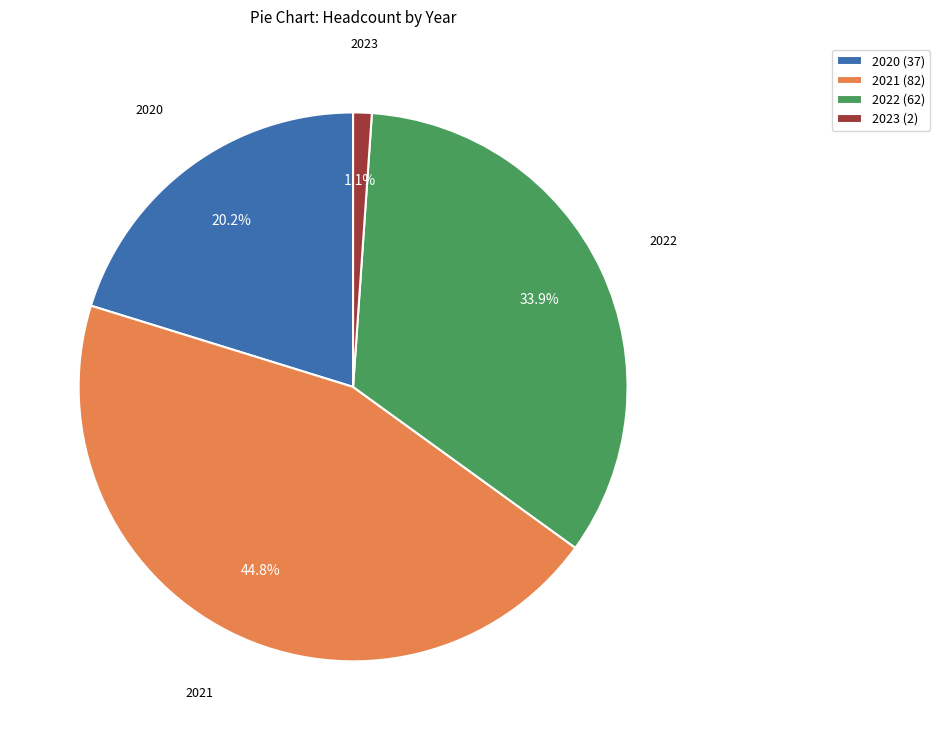

To the nearest percent, what is the difference between the 2022 and 2021 slice percentages?

11%